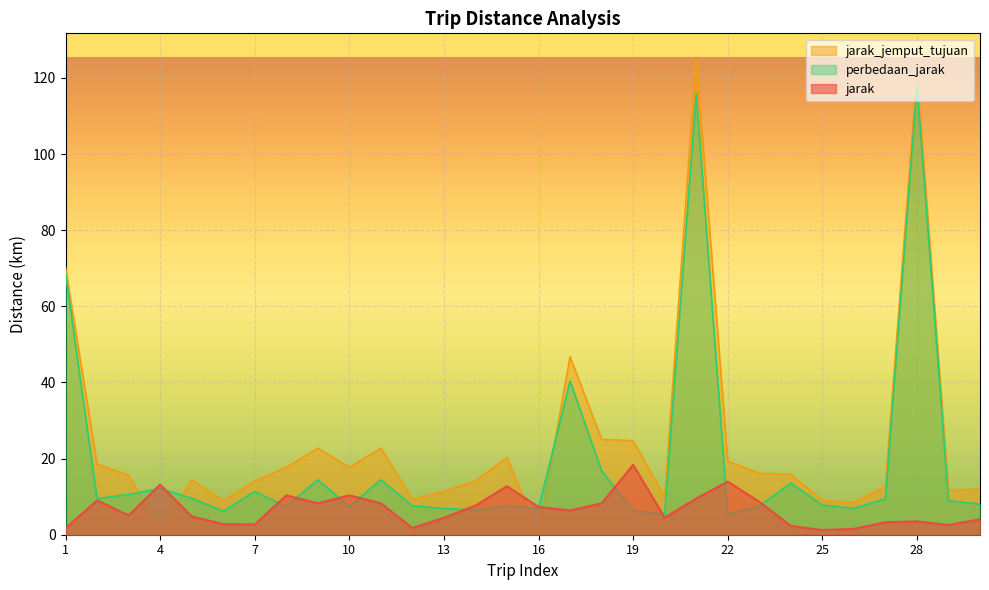

How many categories are shown in the chart?

30